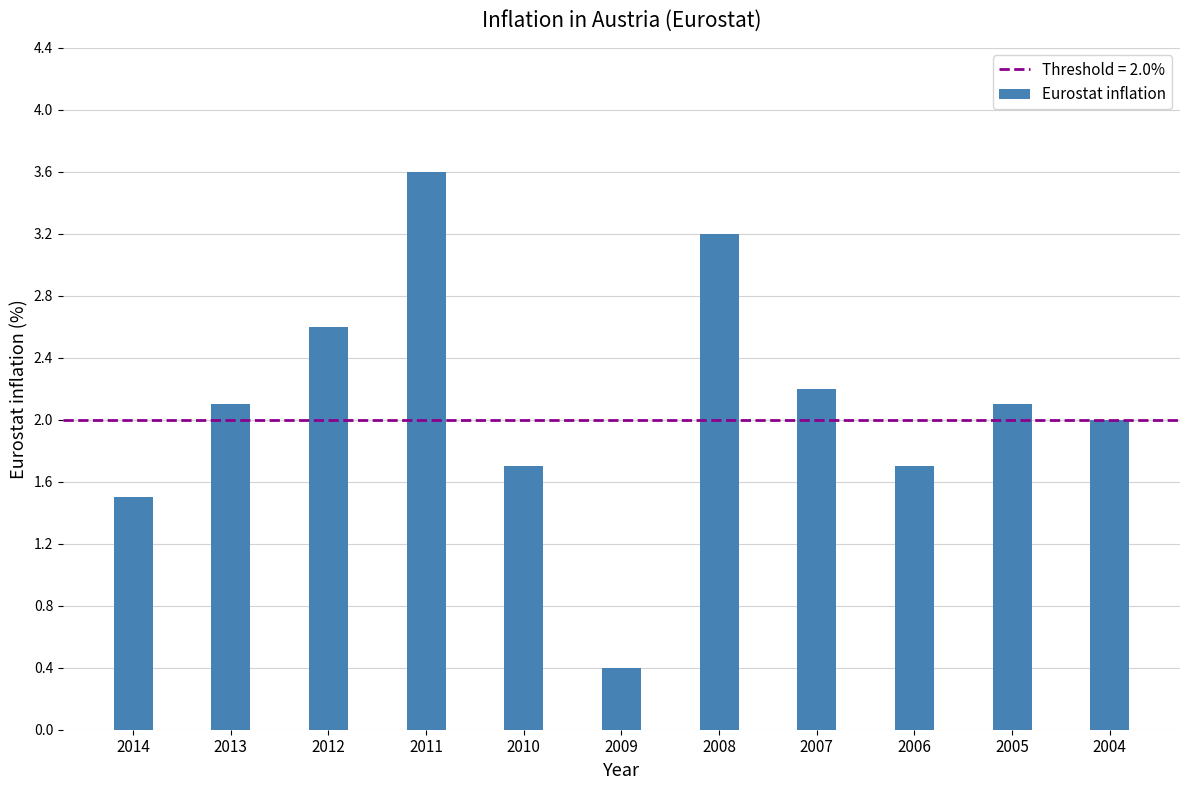

What is the smallest value displayed?

0.4